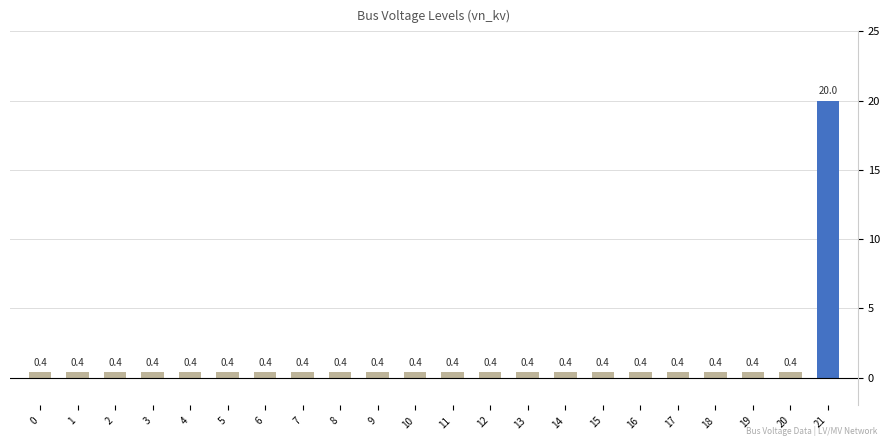

The value at 9 is 0.4. True or false?

True